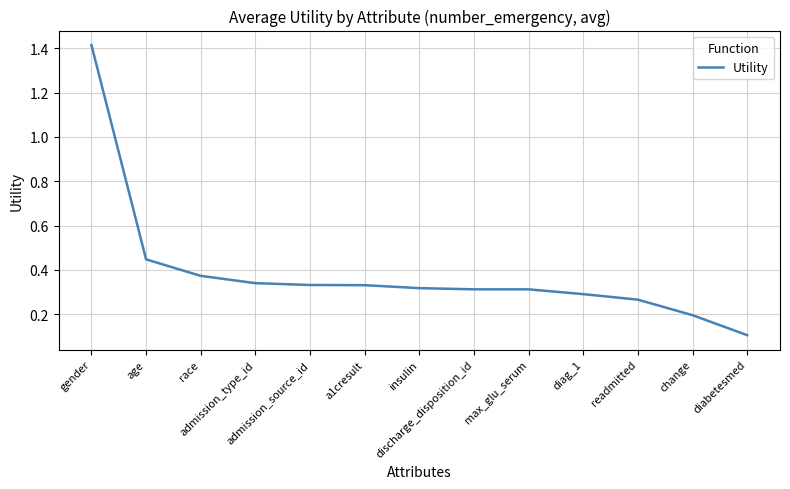

Which label corresponds to the smallest value in the chart?

diabetesmed